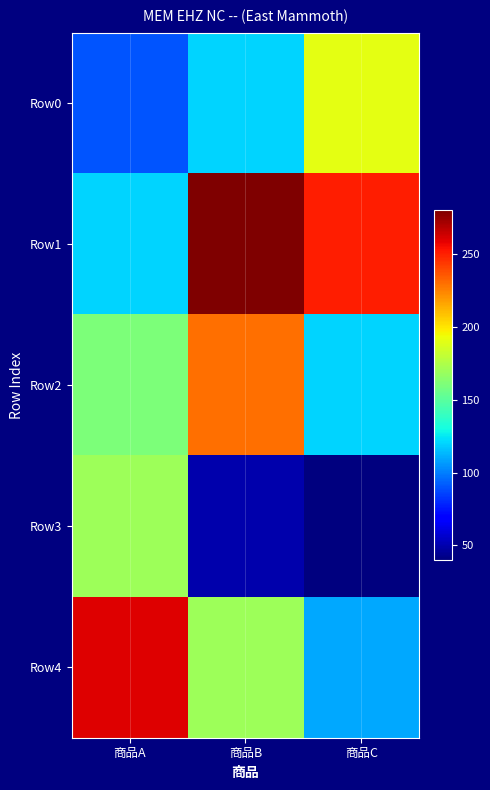

At 商品B, list the series in order from largest to smallest.

Row1, Row2, Row4, Row0, Row3